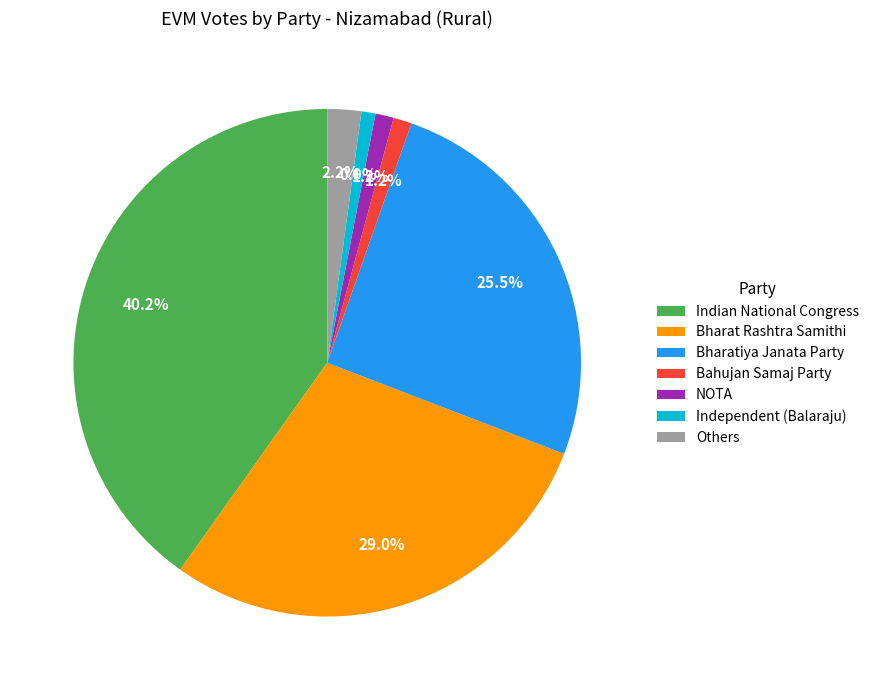

Is there a majority slice in this chart?

No